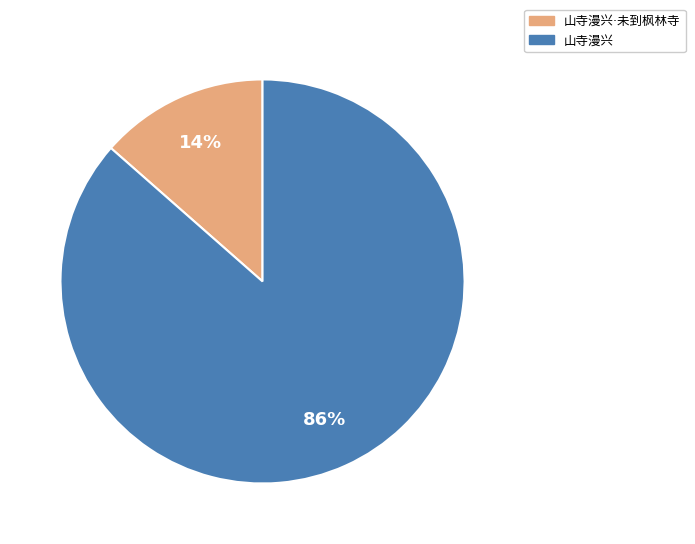

Does any single category account for the majority?

Yes